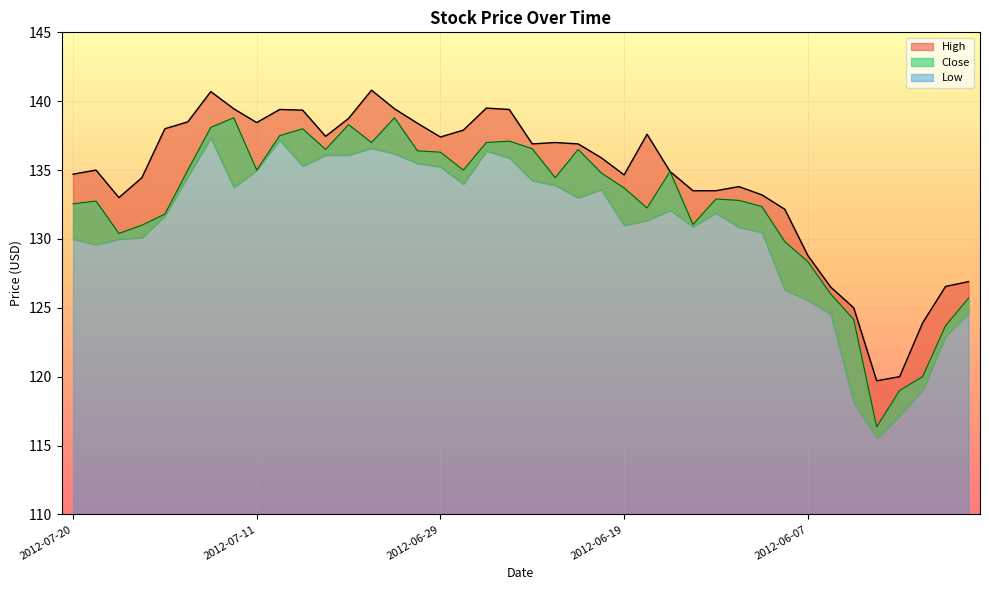

How many interior local valleys does the High series have?

7